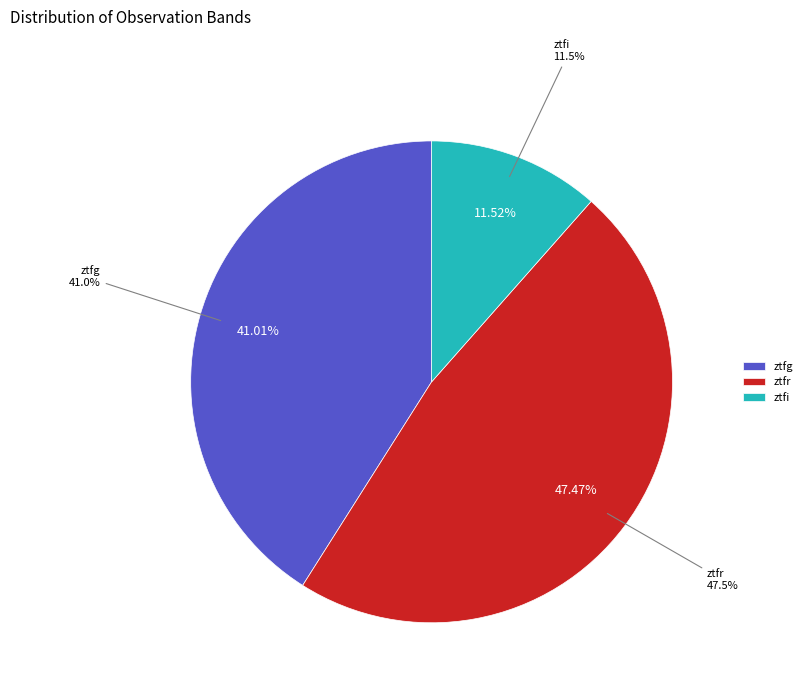

How many slices are in this pie chart?

3